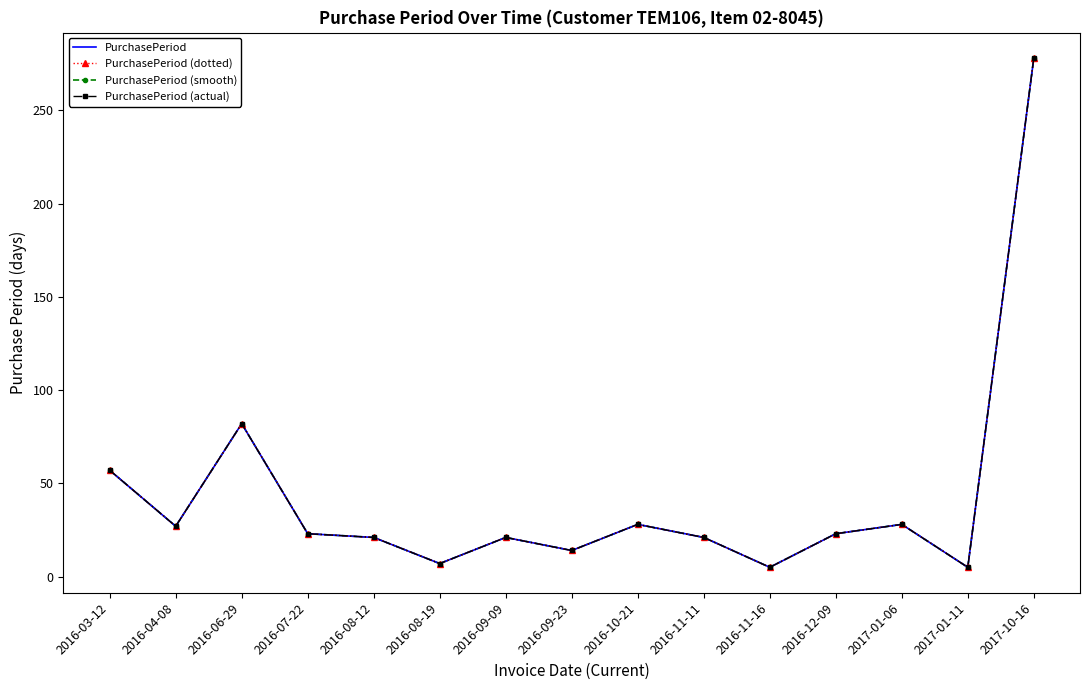

At which label does PurchasePeriod (dotted) reach its minimum?

2016-11-16